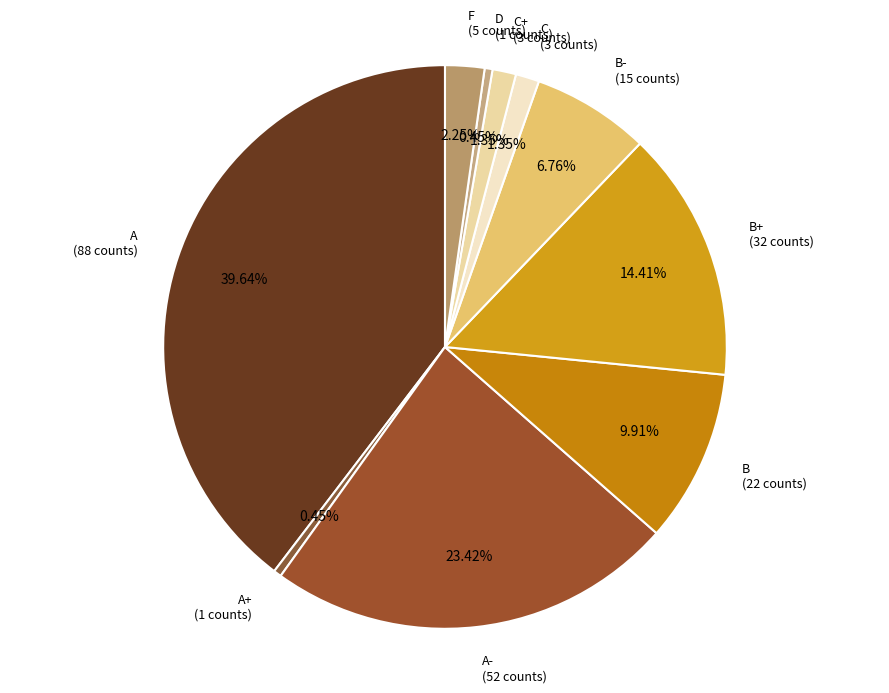

Is it true that A- is 23% of the pie?

True